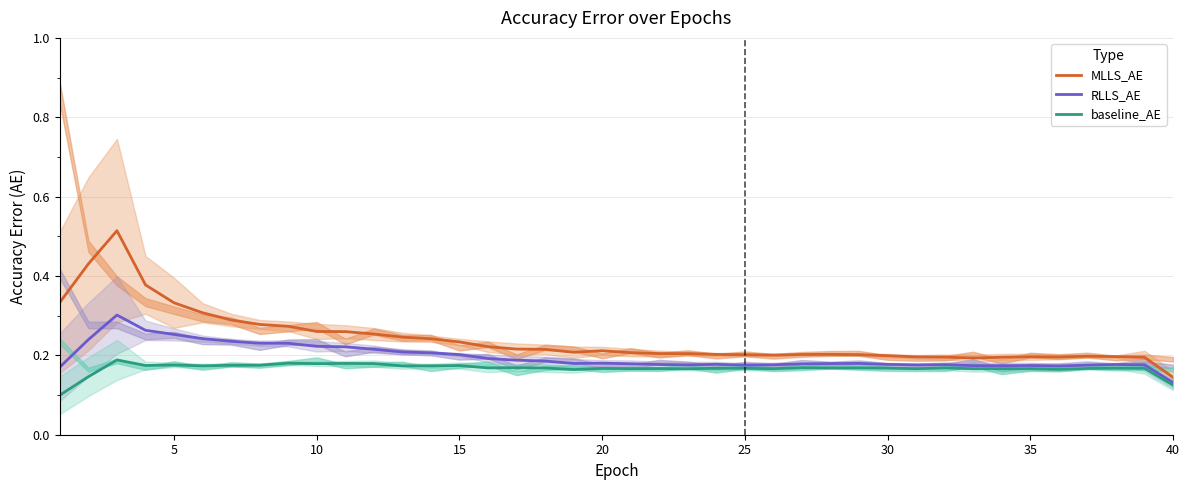

The baseline_AE series shows 0.2 at 40. True or false?

False